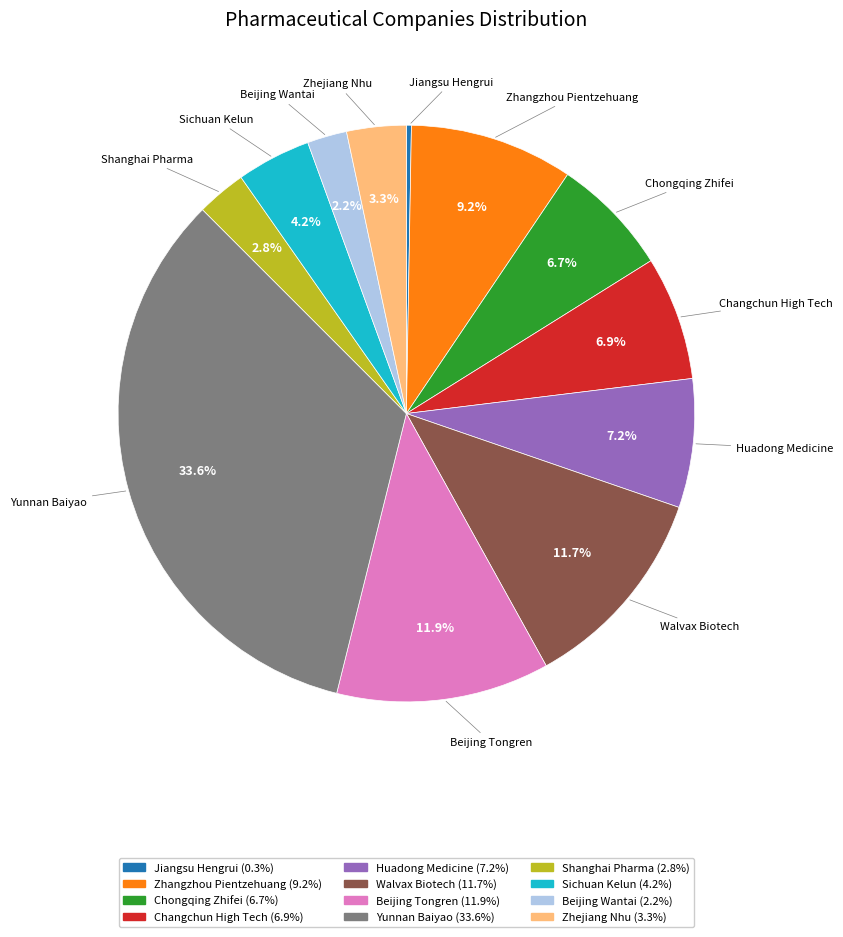

To the nearest percent, what portion does Walvax Biotech represent?

12%